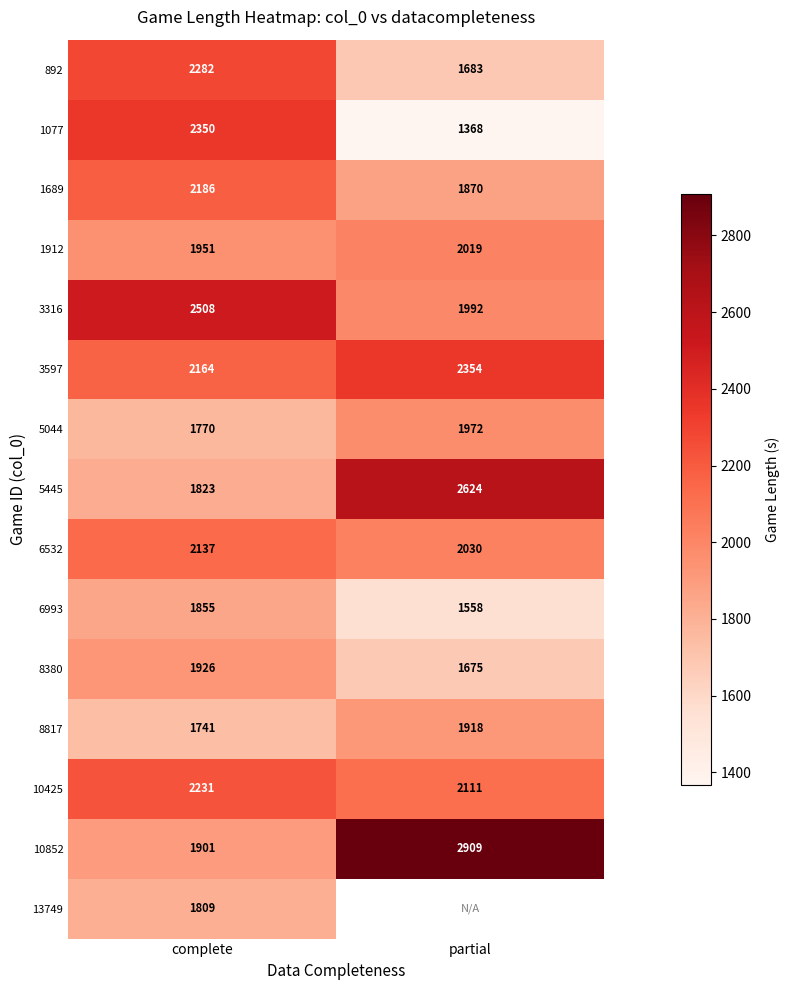

True or false: 3597 has a value of 990.3 at partial.

False